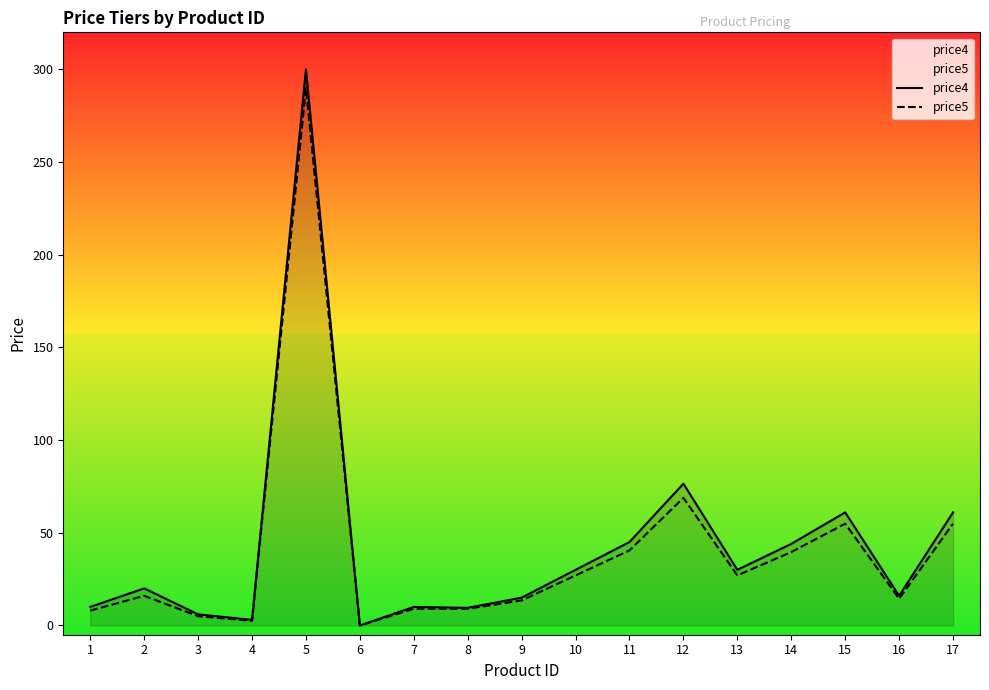

The value of price5 at 12 is 68.8. True or false?

True